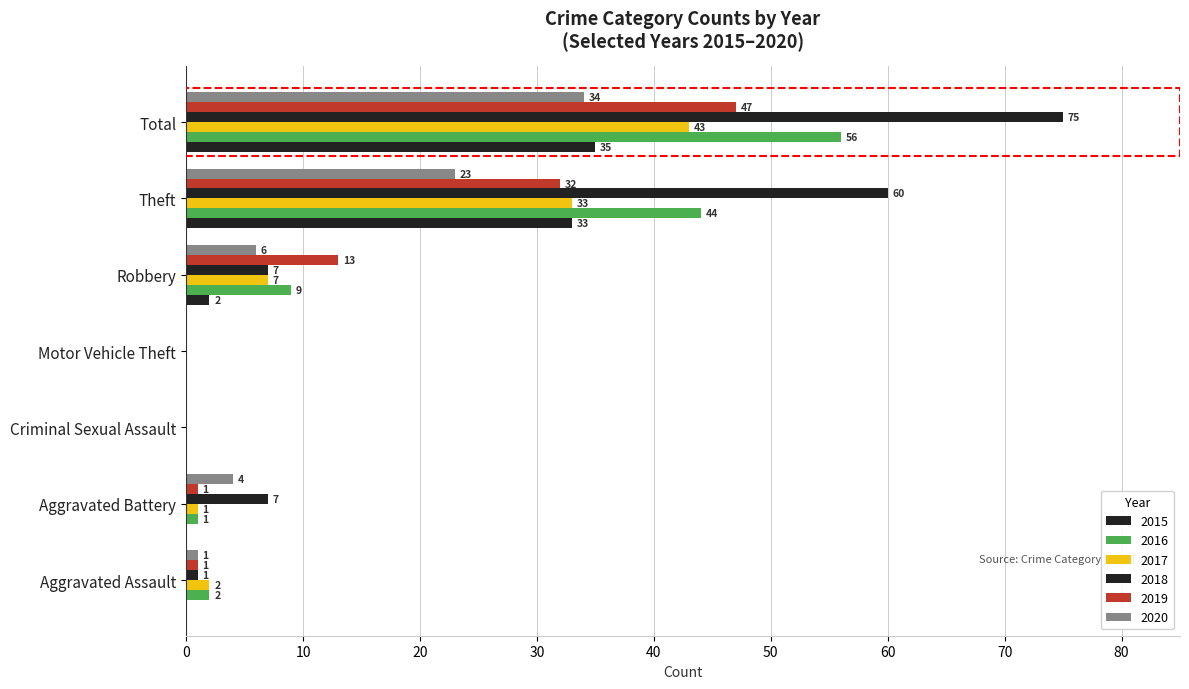

How many positive values does the 2020 series have?

5